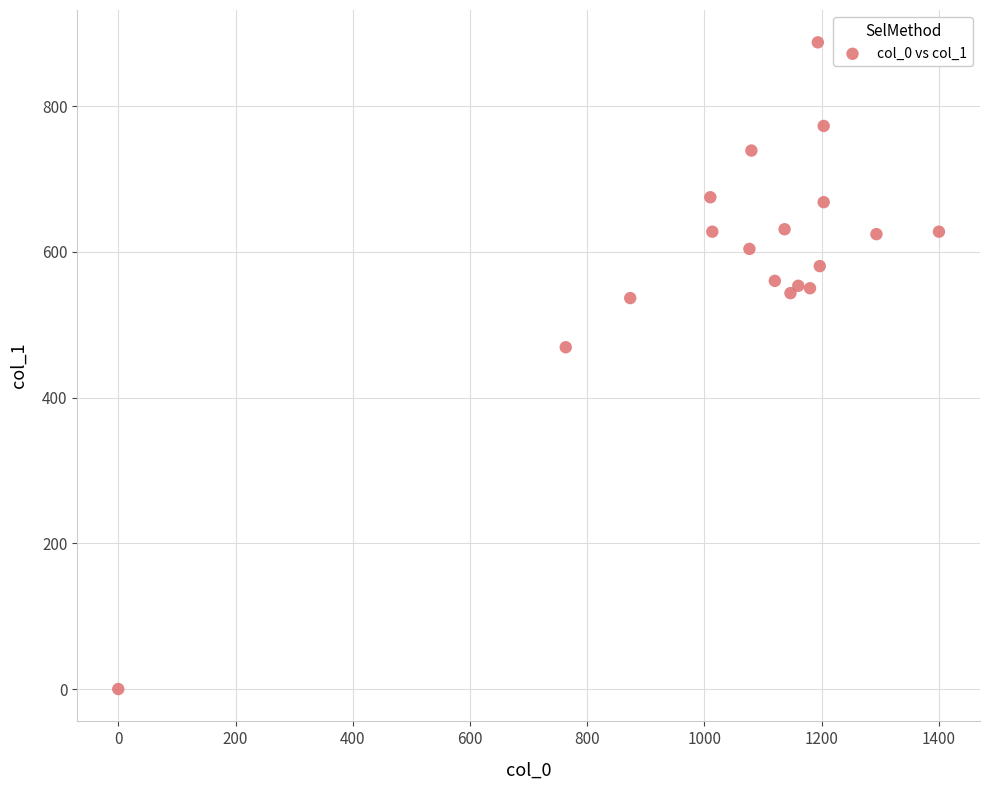

What Y value in the scatter plot is closest to 443?

469.1